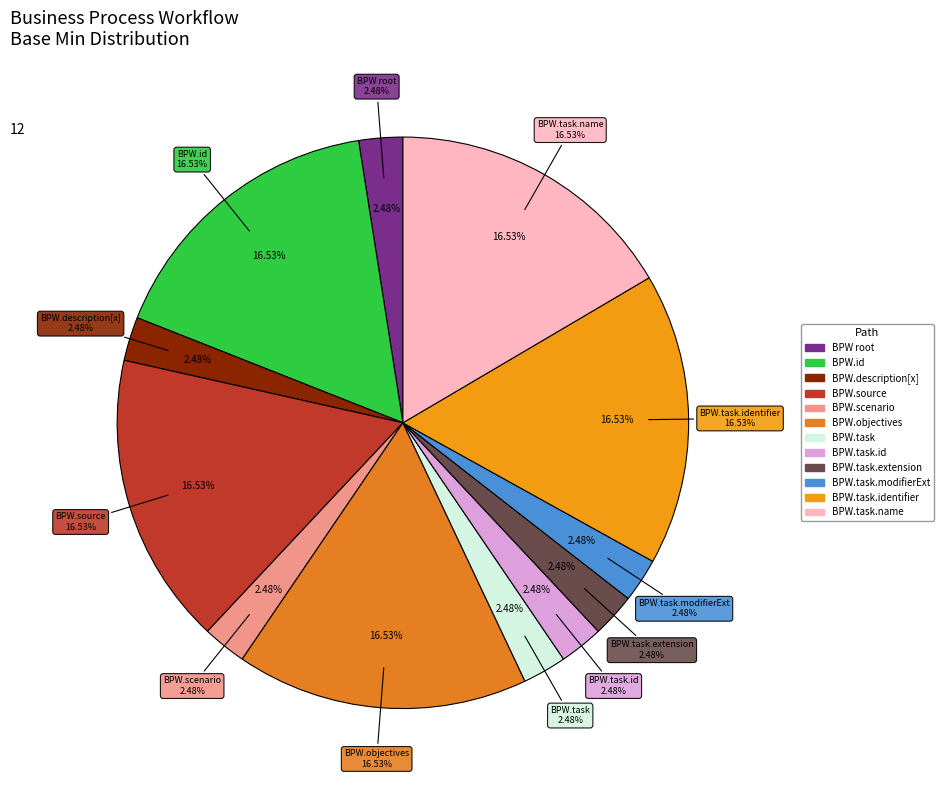

Which slice is the largest?

BusinessProcessWorkflow.id (1)